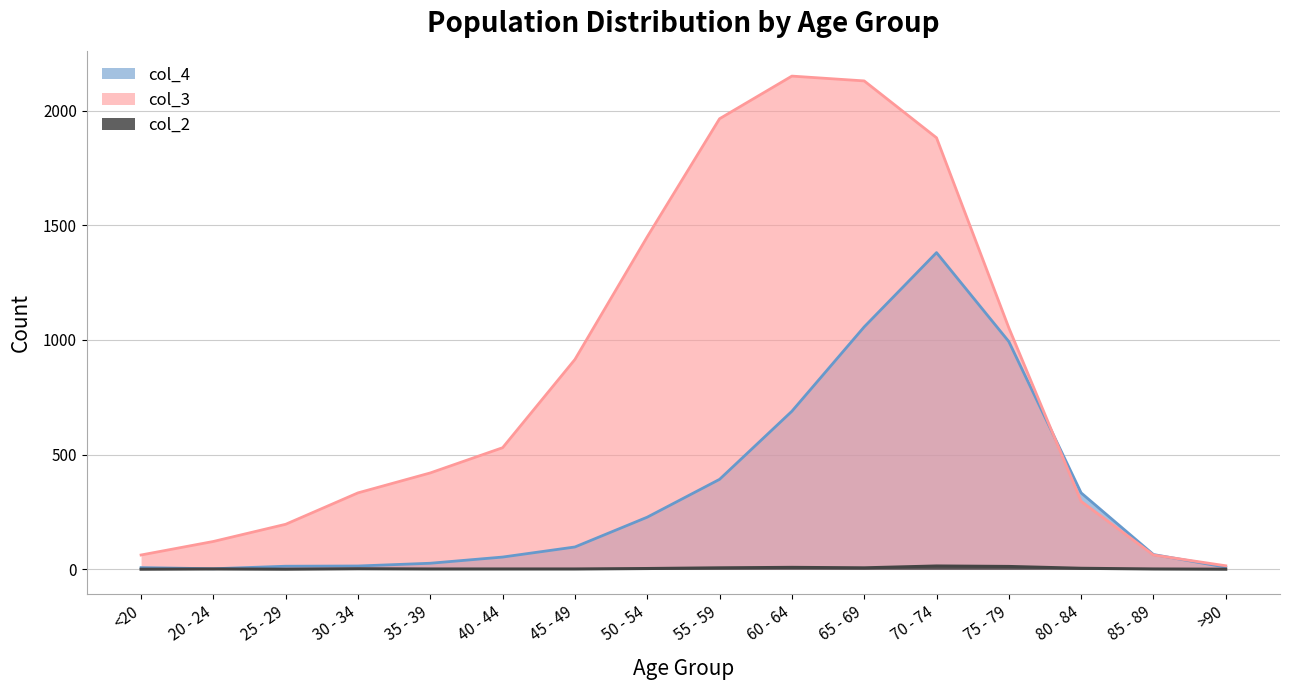

At how many categories does at least one series exceed 901?

7